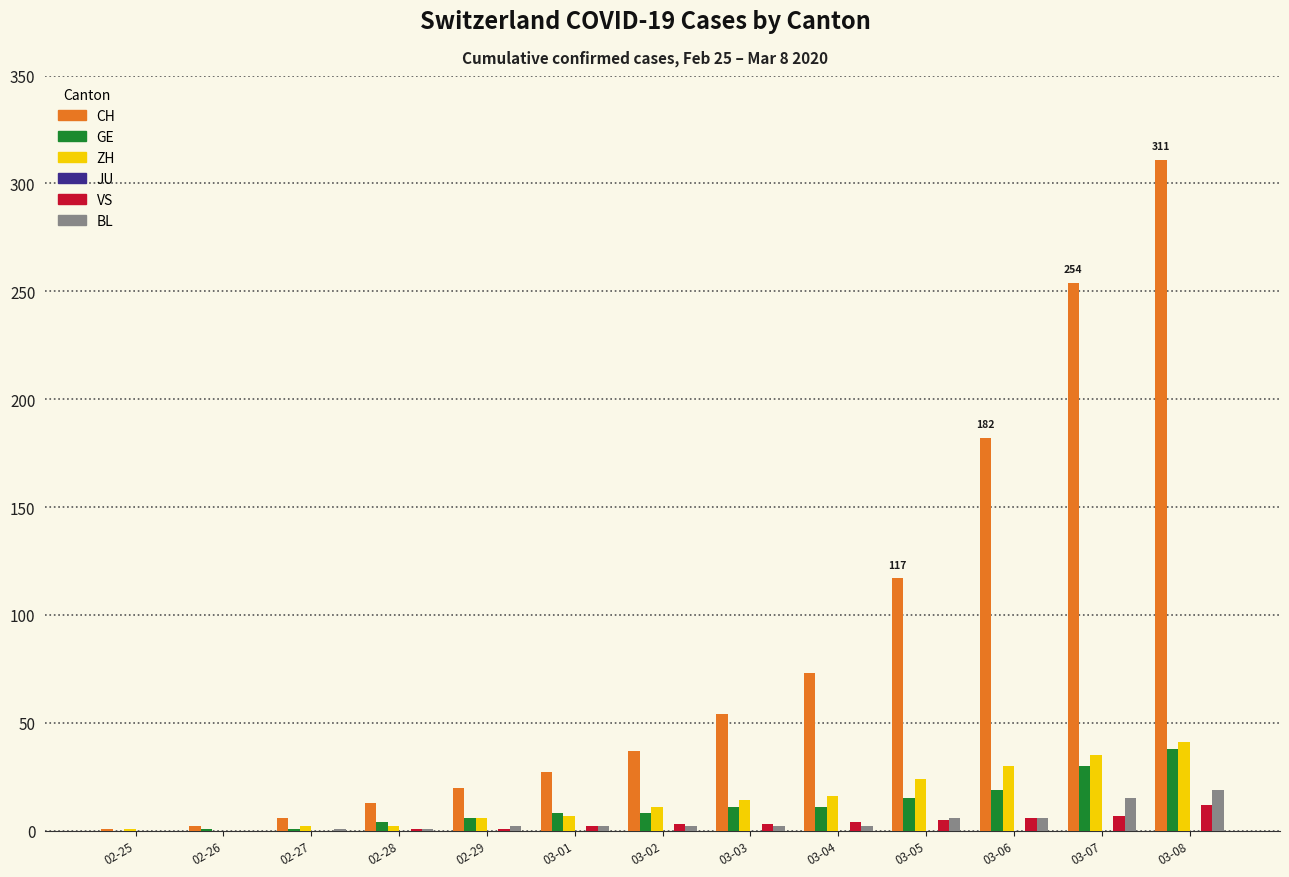

At which category is the sum across all series the highest?

03-08